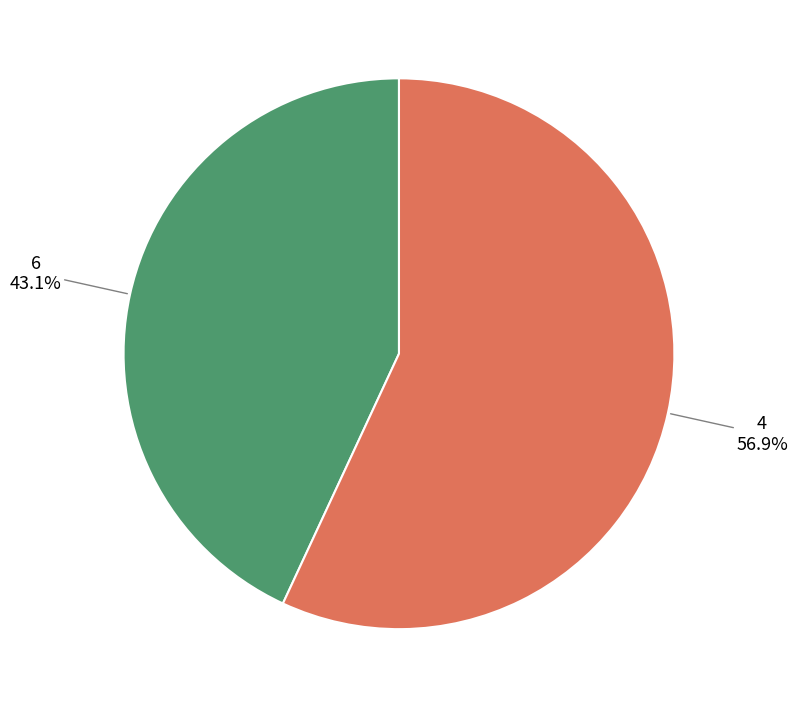

How many slices are in this pie chart?

2